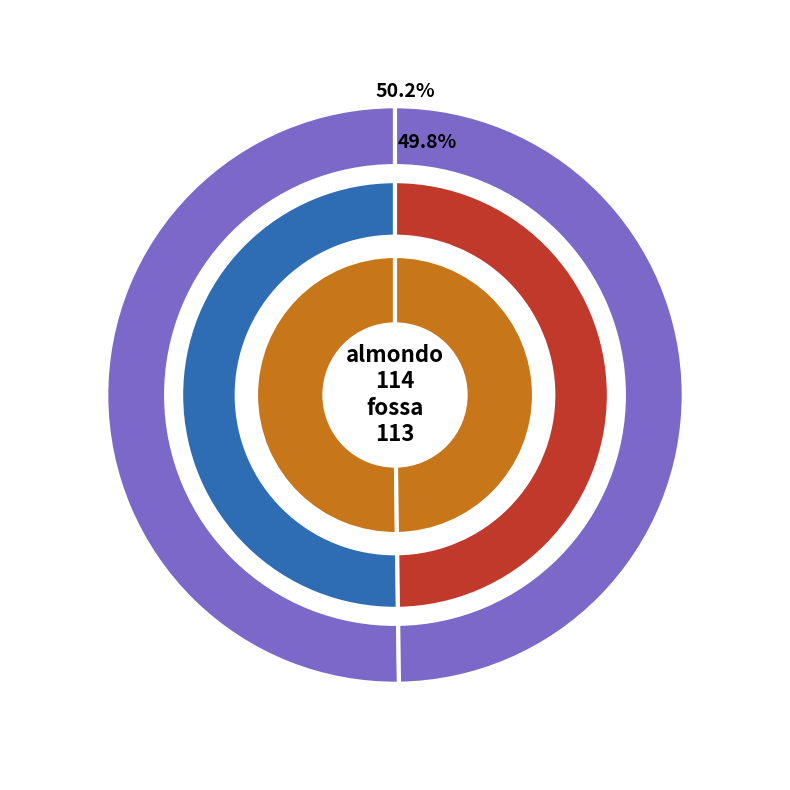

Is it true that fossa is 56% of the pie?

False